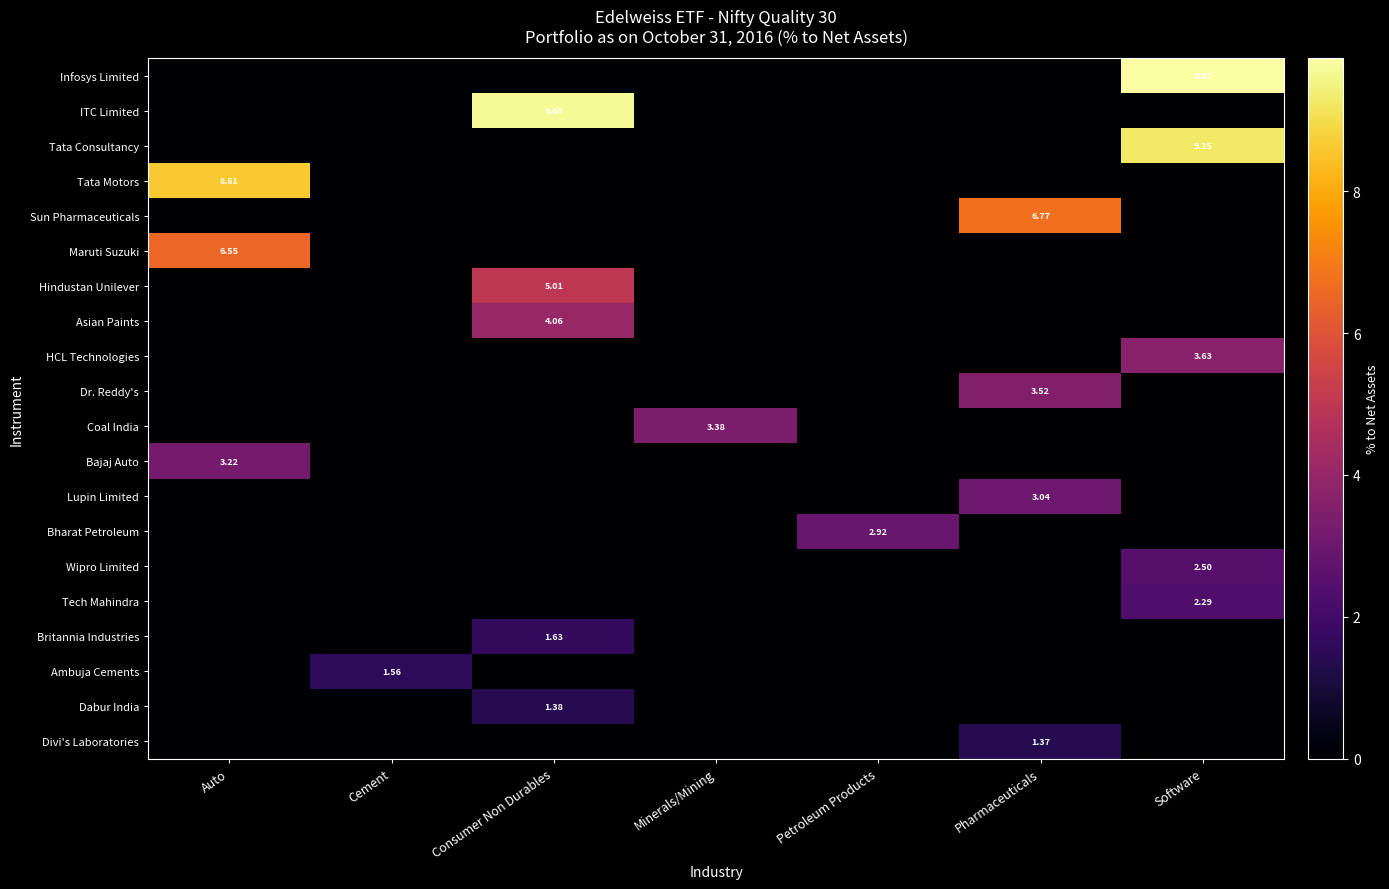

Rank the series by their maximum value, from lowest to highest.

Divi's Laboratories, Dabur India, Ambuja Cements, Britannia Industries, Tech Mahindra, Wipro Limited, Bharat Petroleum, Lupin Limited, Bajaj Auto, Coal India, Dr. Reddy's, HCL Technologies, Asian Paints, Hindustan Unilever, Maruti Suzuki, Sun Pharmaceuticals, Tata Motors, Tata Consultancy, ITC Limited, Infosys Limited